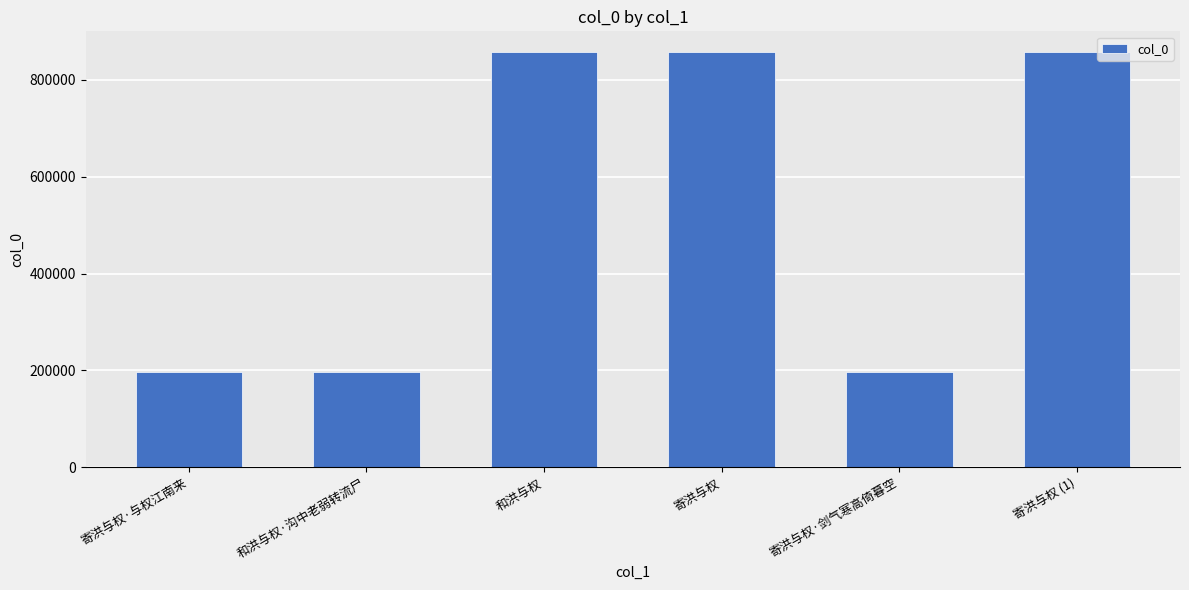

The value at 和洪与权·沟中老弱转流尸 is 254524. True or false?

False